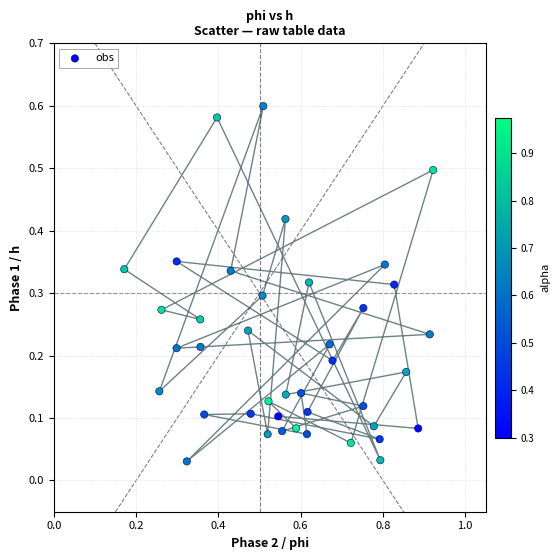

What is the range of X values (max minus min)?

0.8